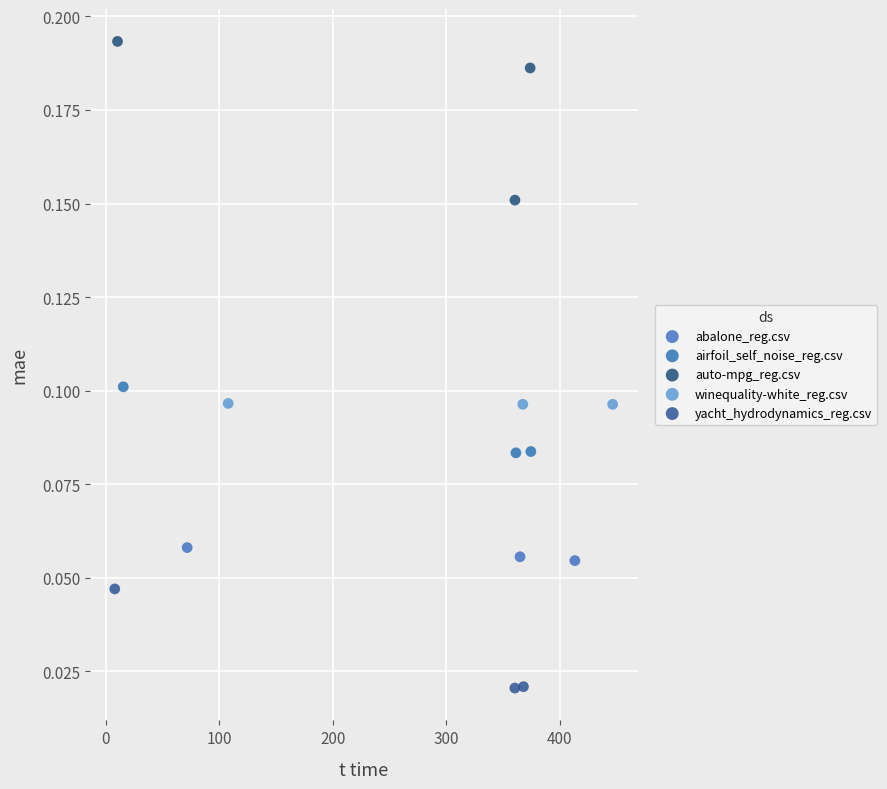

Which series reaches the minimum Y coordinate?

yacht_hydrodynamics_reg.csv